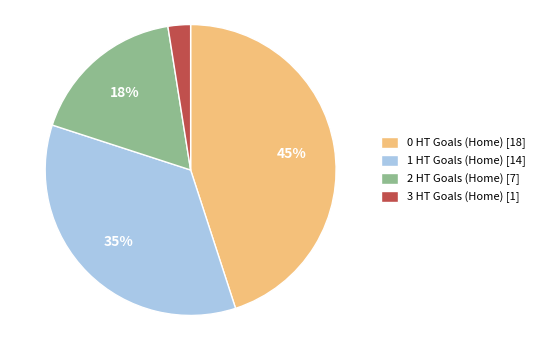

Does 2 HT Goals (Home) represent more than half of the total?

No